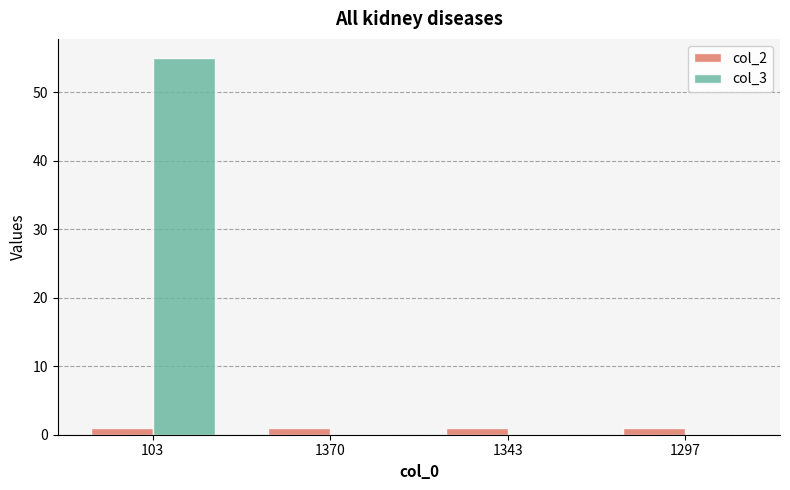

Is it true that col_3 equals 0 at 1297?

True